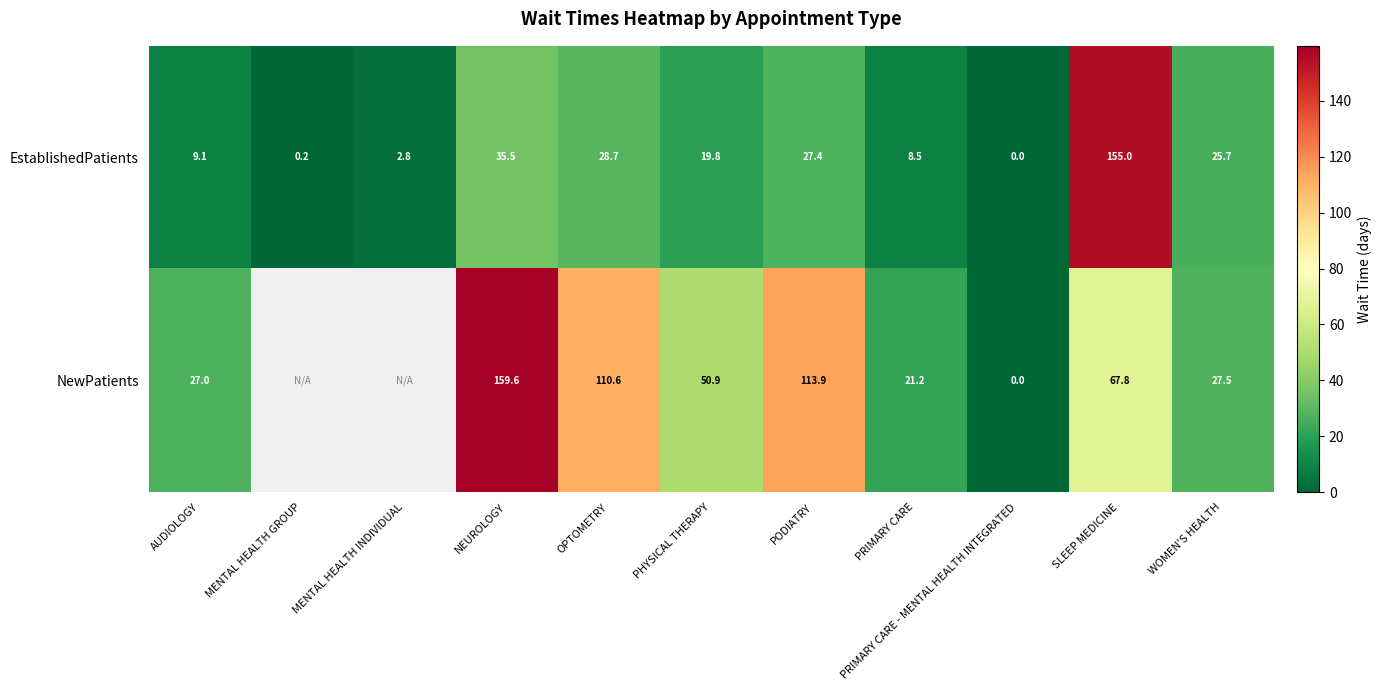

List the labels in order of EstablishedPatients value, smallest first.

PRIMARY CARE - MENTAL HEALTH INTEGRATED, MENTAL HEALTH GROUP, MENTAL HEALTH INDIVIDUAL, PRIMARY CARE, AUDIOLOGY, PHYSICAL THERAPY, WOMEN'S HEALTH, PODIATRY, OPTOMETRY, NEUROLOGY, SLEEP MEDICINE